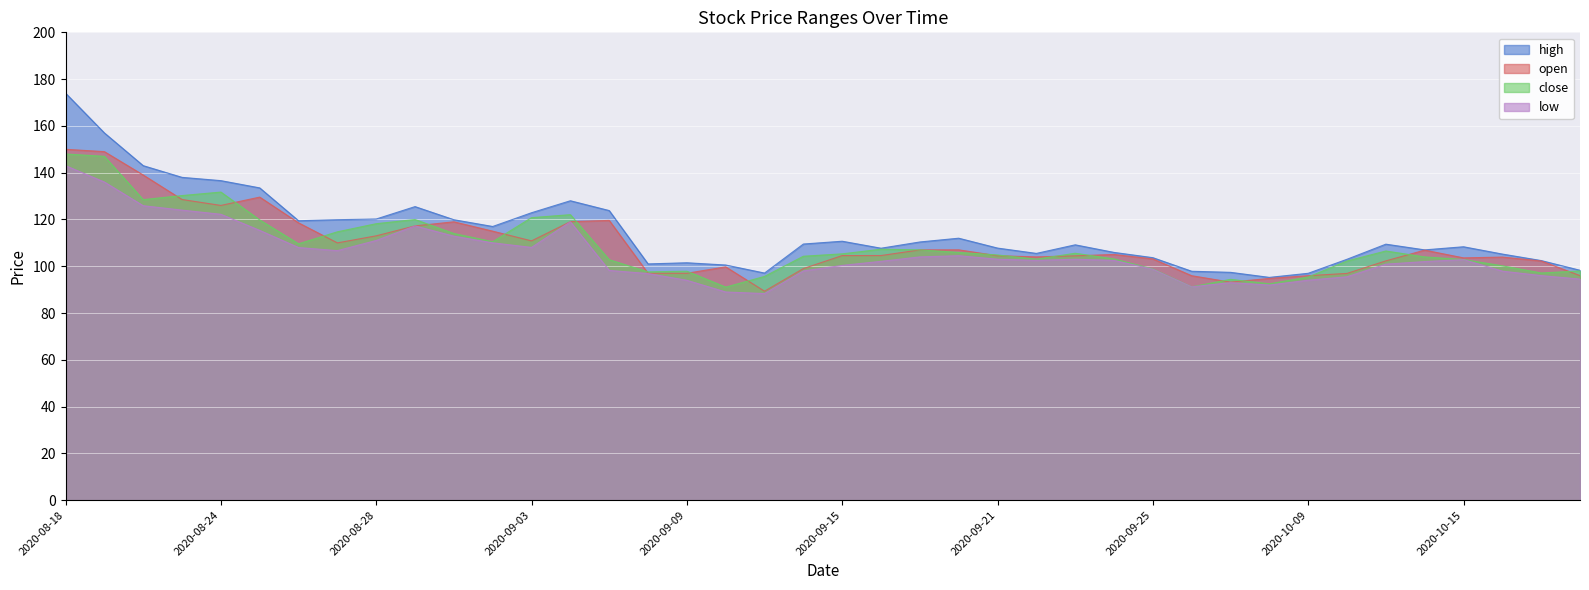

What are all the series names shown in the legend?

high, open, close, low